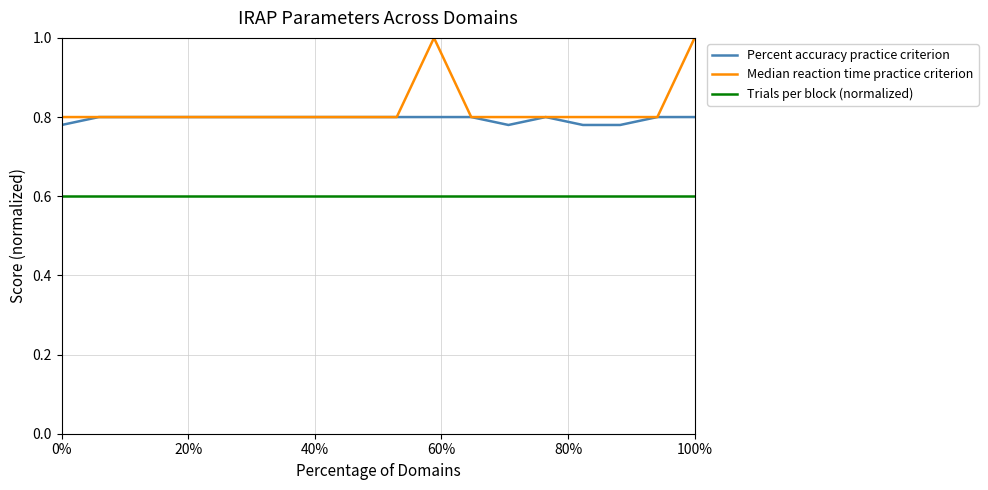

True or false: Percent accuracy practice criterion and Trials per block (normalized) cross at least once.

False